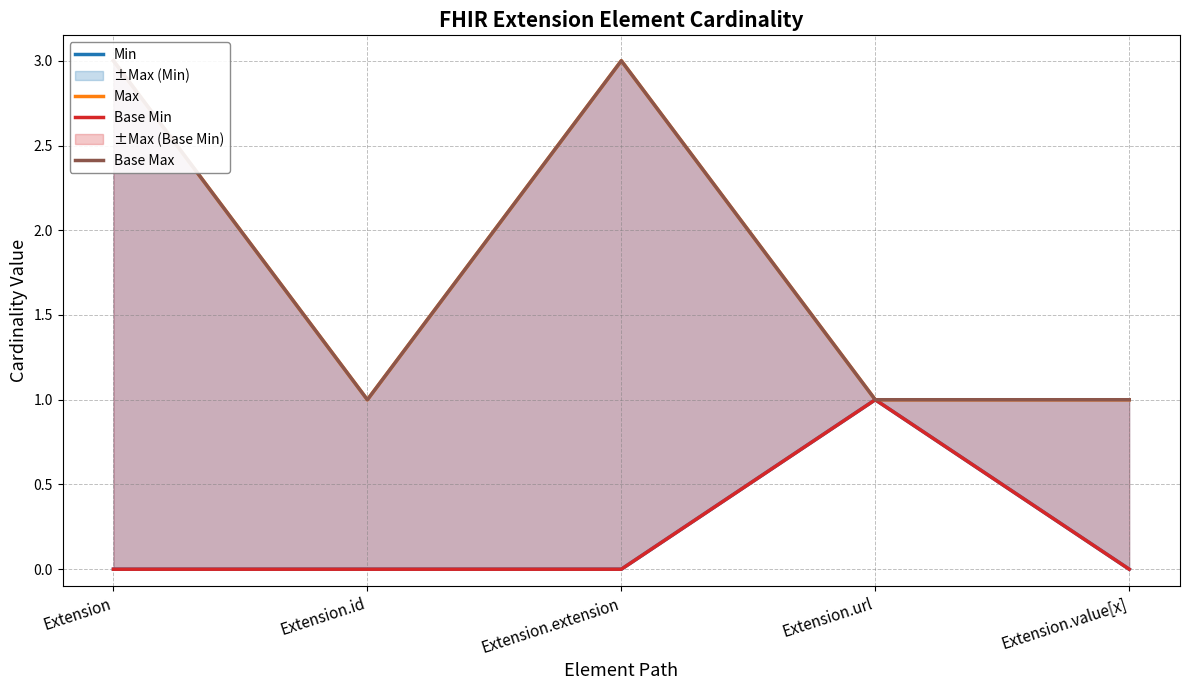

What are all the series names shown in the legend?

Min, Max, Base Min, Base Max